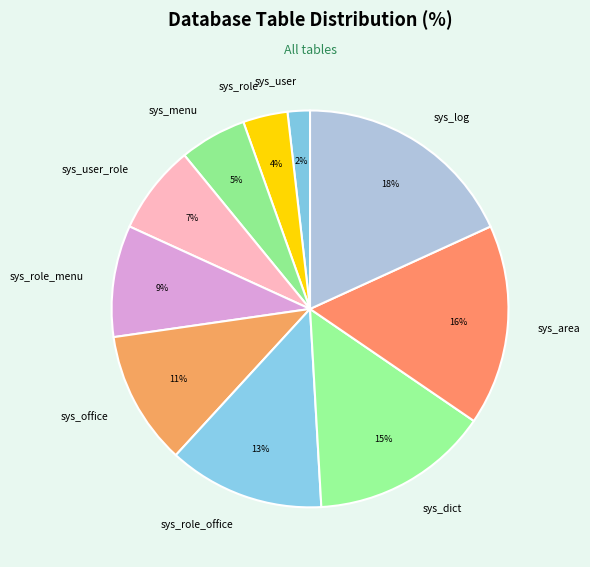

Is there any slice that represents more than half of the pie?

No